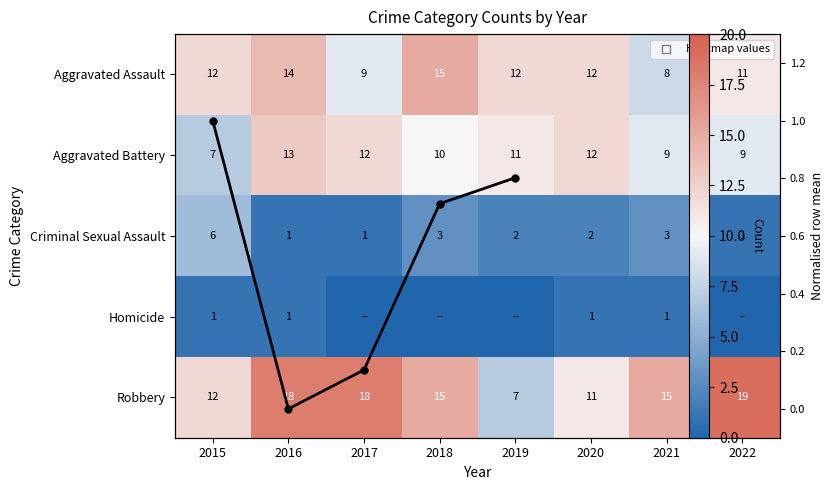

List the labels in order of Homicide value, largest first.

2015, 2016, 2020, 2021, 2017, 2018, 2019, 2022